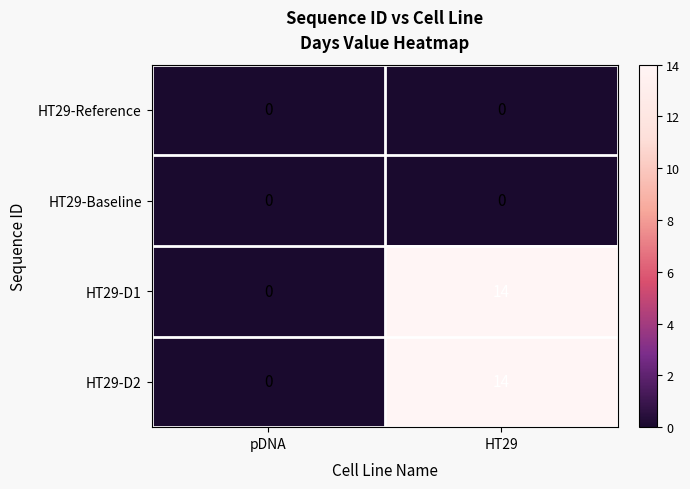

What is the difference between the maximum and minimum values in the HT29-D1 series?

14